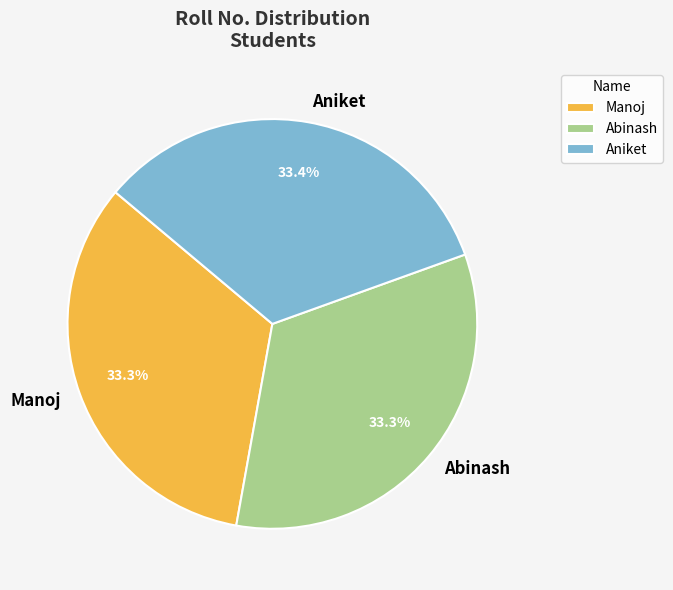

True or false: Aniket accounts for 33% of the total.

True